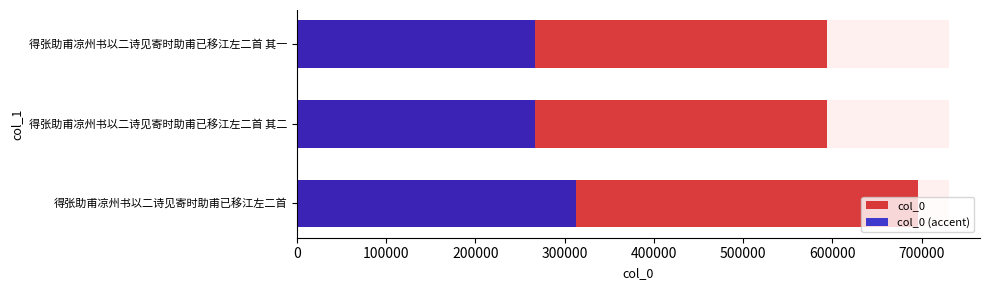

Is it true that col_0 (accent) equals 313092.5 at 0?

True